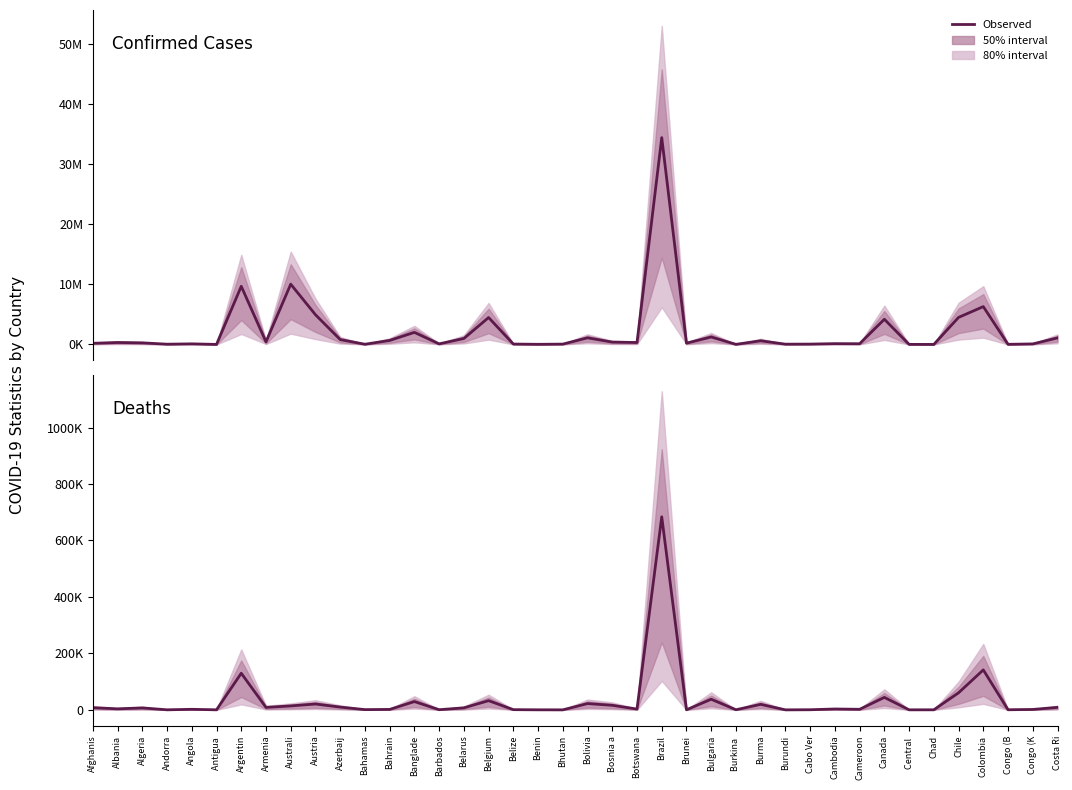

Which series changed the most between Belgium and Brunei?

Confirmed